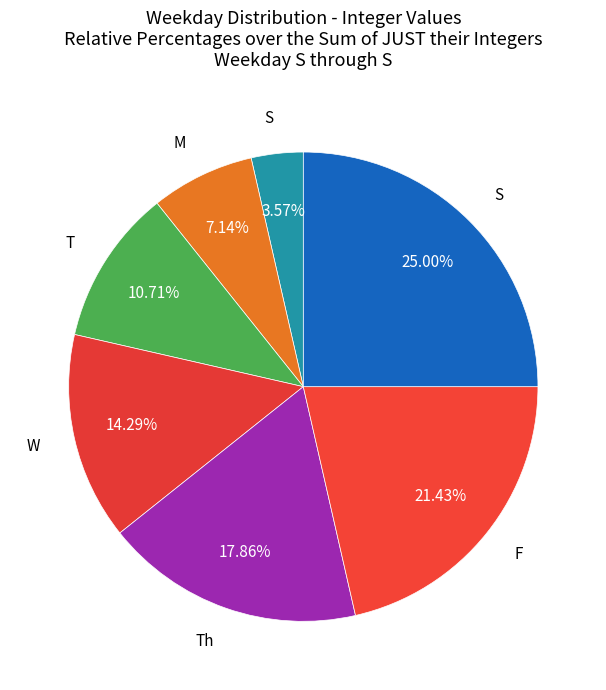

Does any single category account for the majority?

No